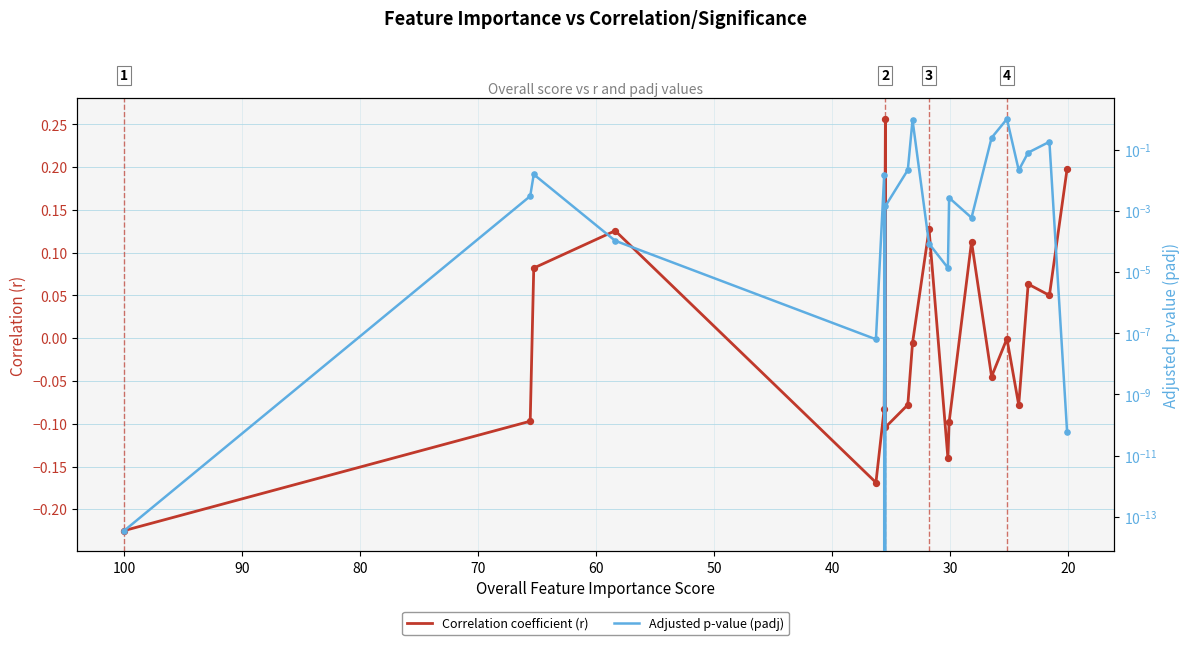

Which series reaches the maximum Y coordinate?

Adjusted p-value (padj)